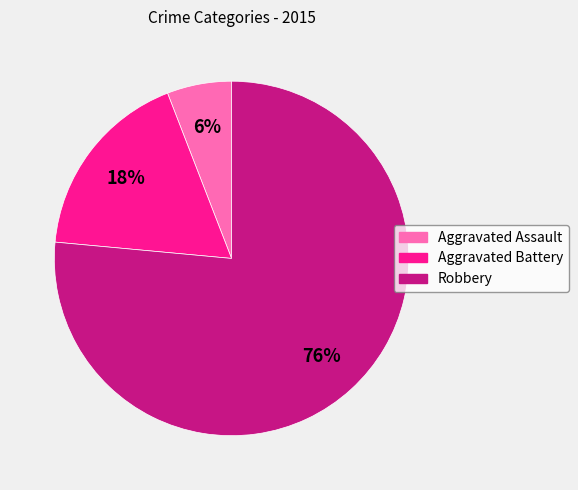

Count the number of slices in the pie.

3